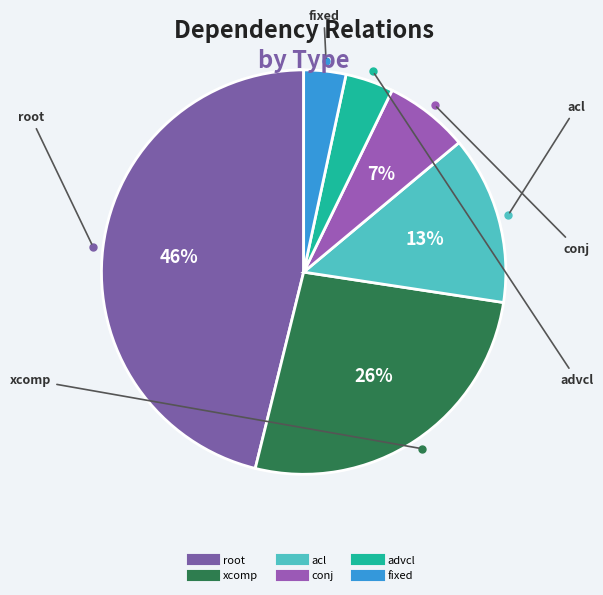

Which slice is the largest?

root